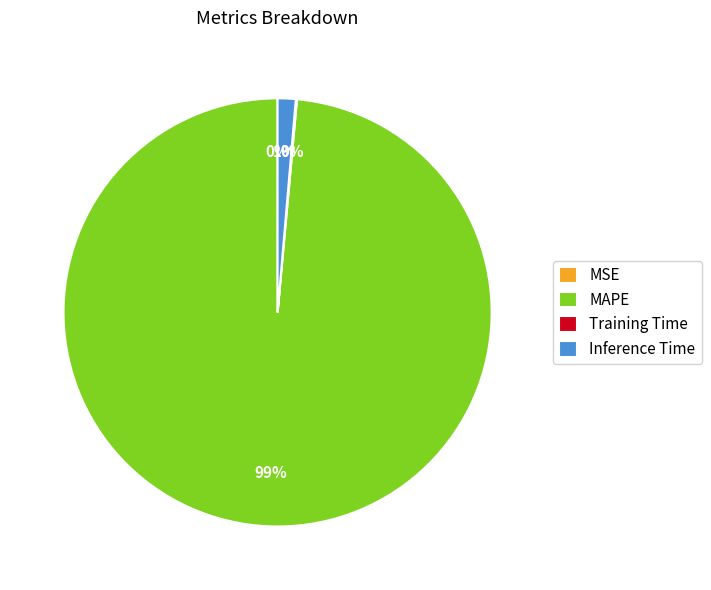

Is there any slice that represents more than half of the pie?

Yes